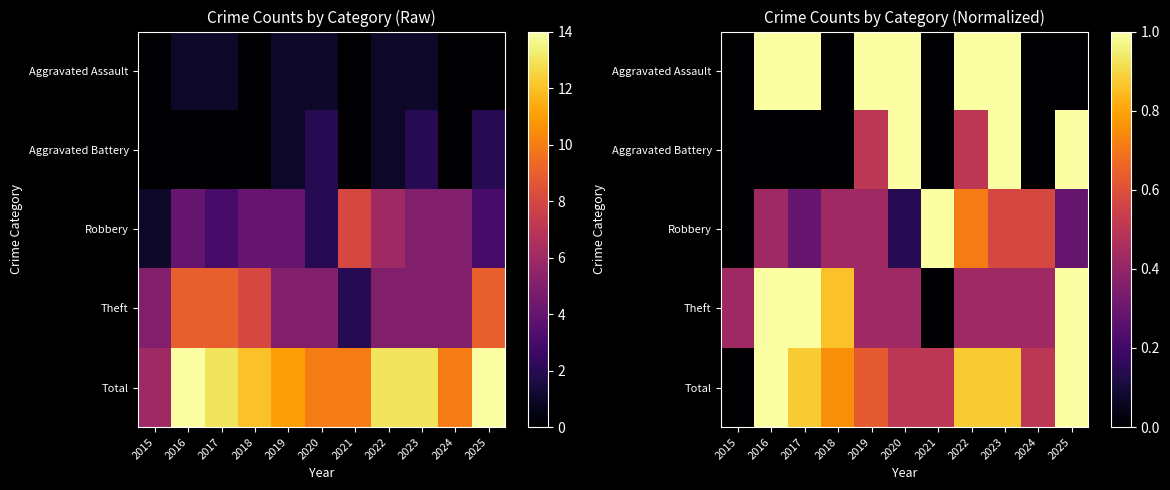

What is the spread (max minus min) of values at 2021?

1.0